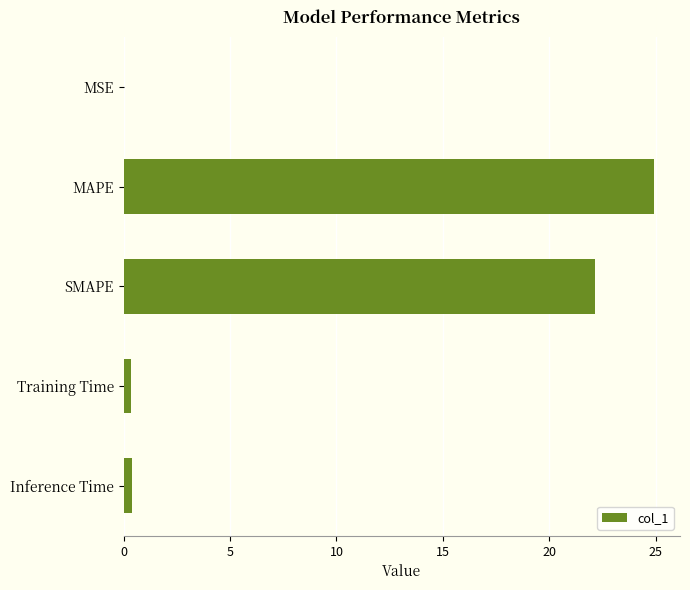

Approximately how many times larger is the value at MAPE compared to SMAPE?

1.1